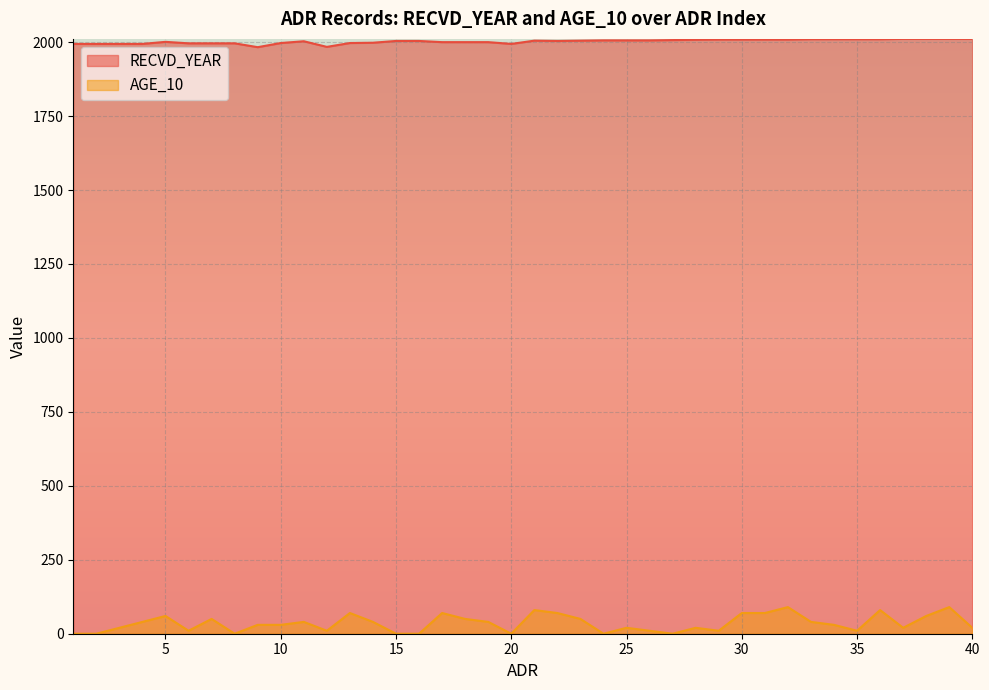

Which series changed the most between 26 and 37?

AGE_10